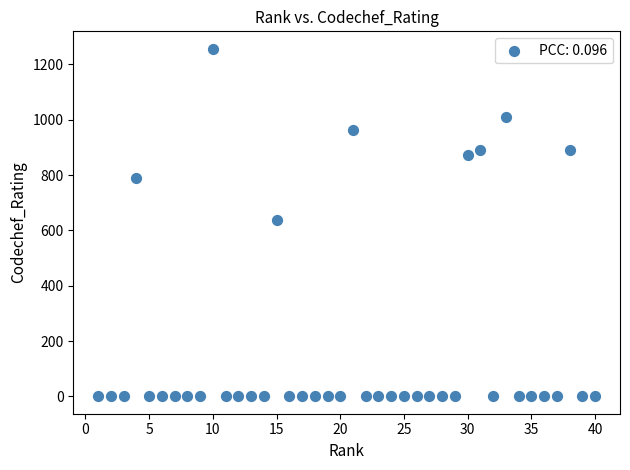

What is the range of Y values (max minus min)?

1257